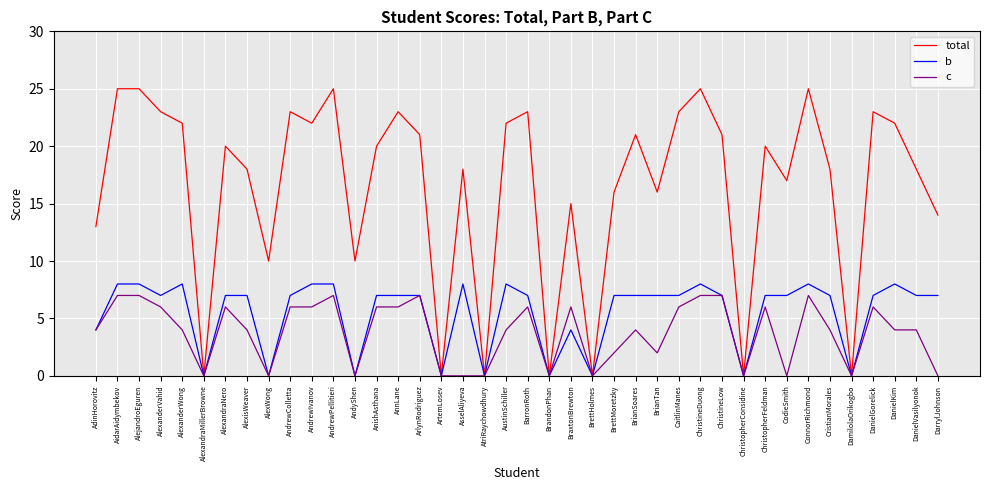

What is the maximum value for c?

7